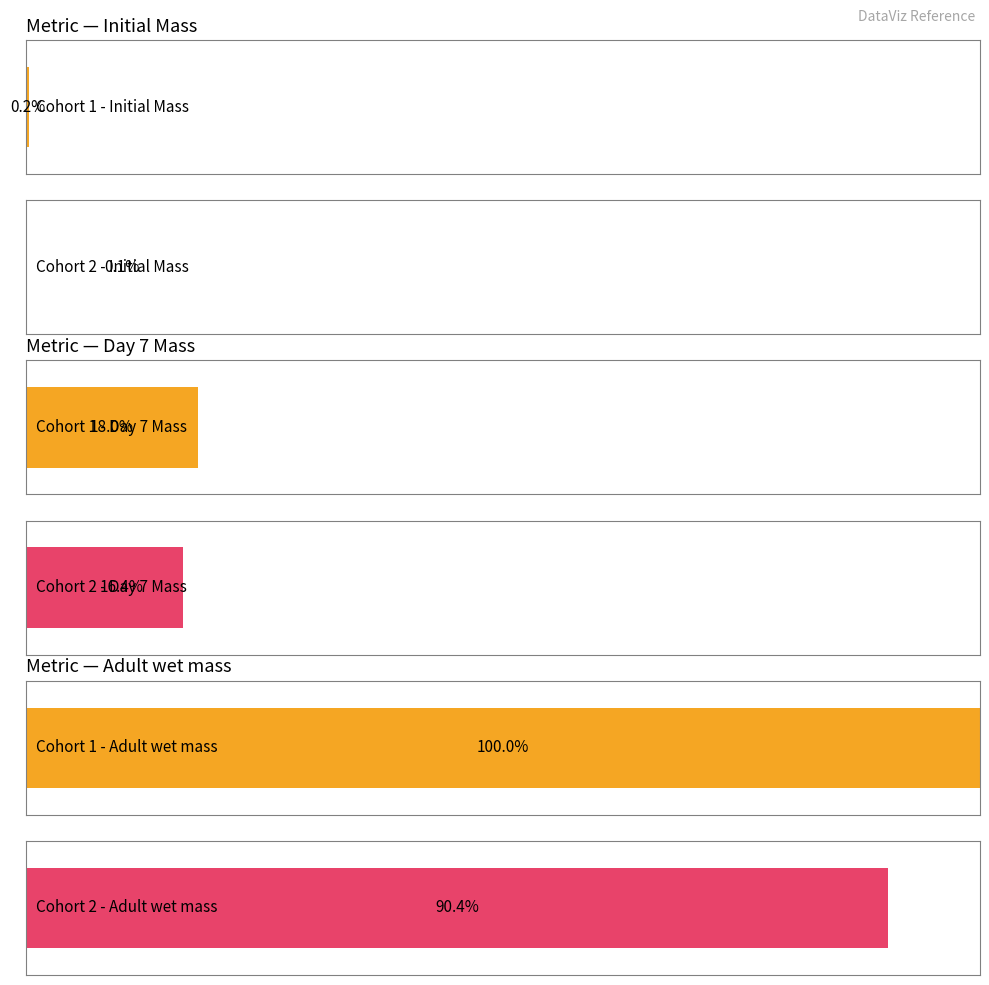

Rank the series at 17 from highest to lowest value.

Adult wet mass, Day 7 Mass, Initial Mass